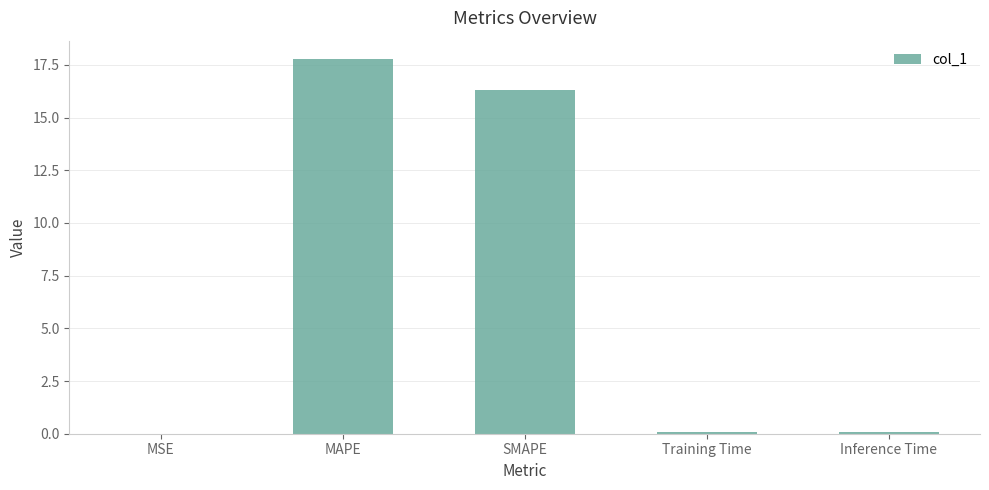

What is the maximum value shown in the chart?

17.8